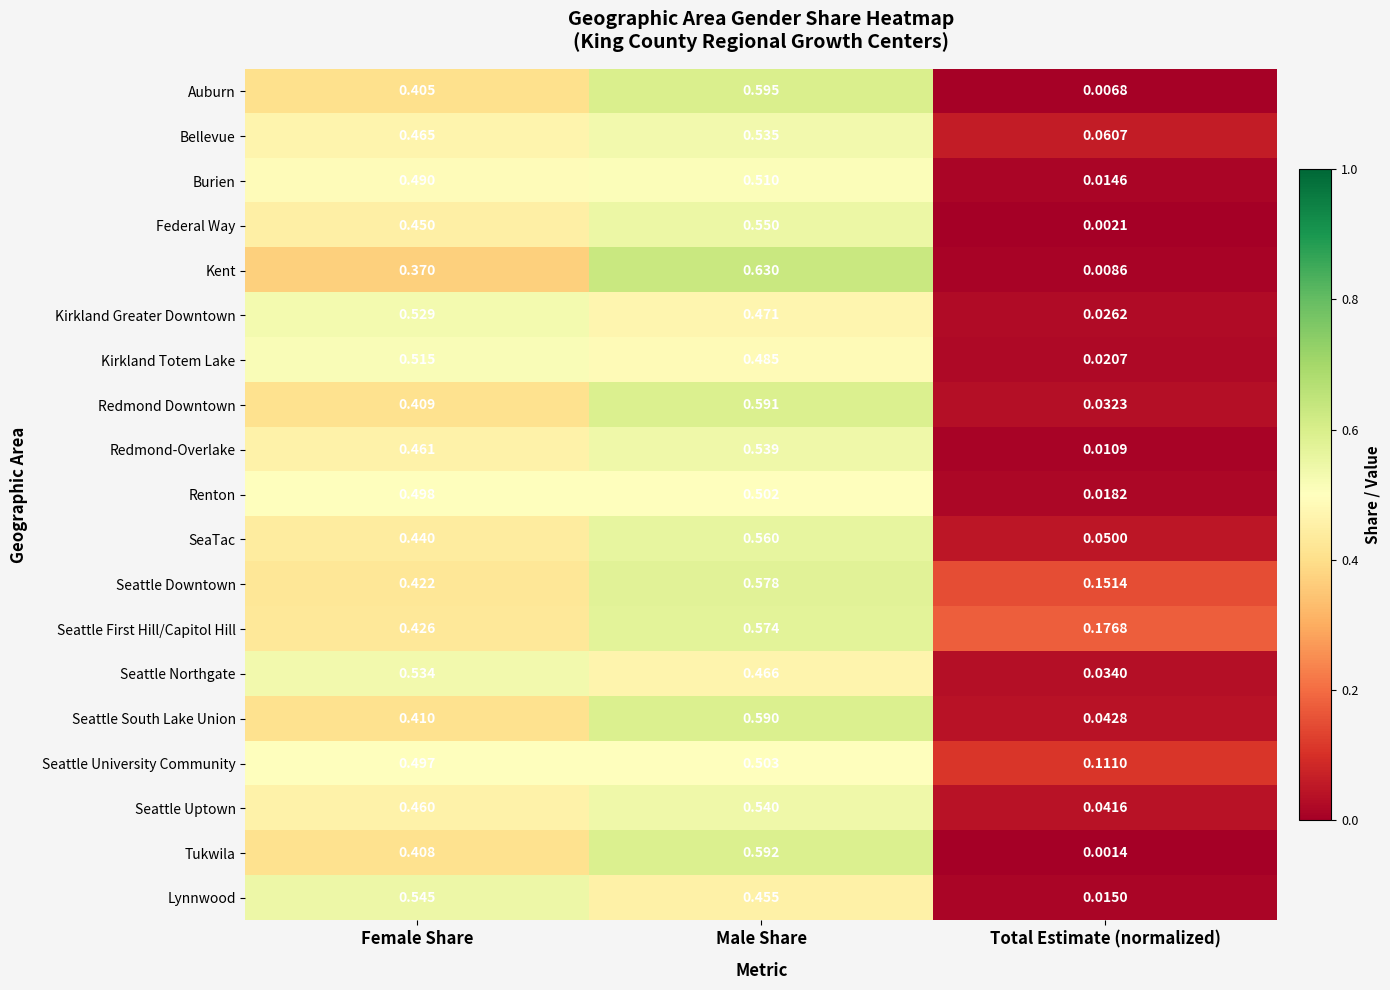

Which series changed the most between Male Share and Total Estimate (normalized)?

Kent